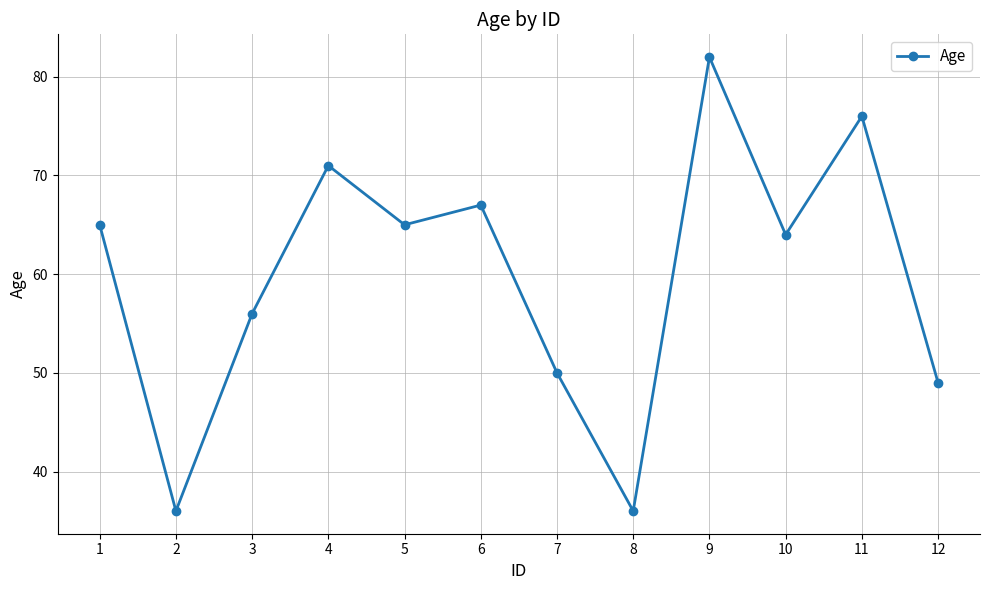

How many points are higher than both their immediate neighbors (excluding endpoints)?

4